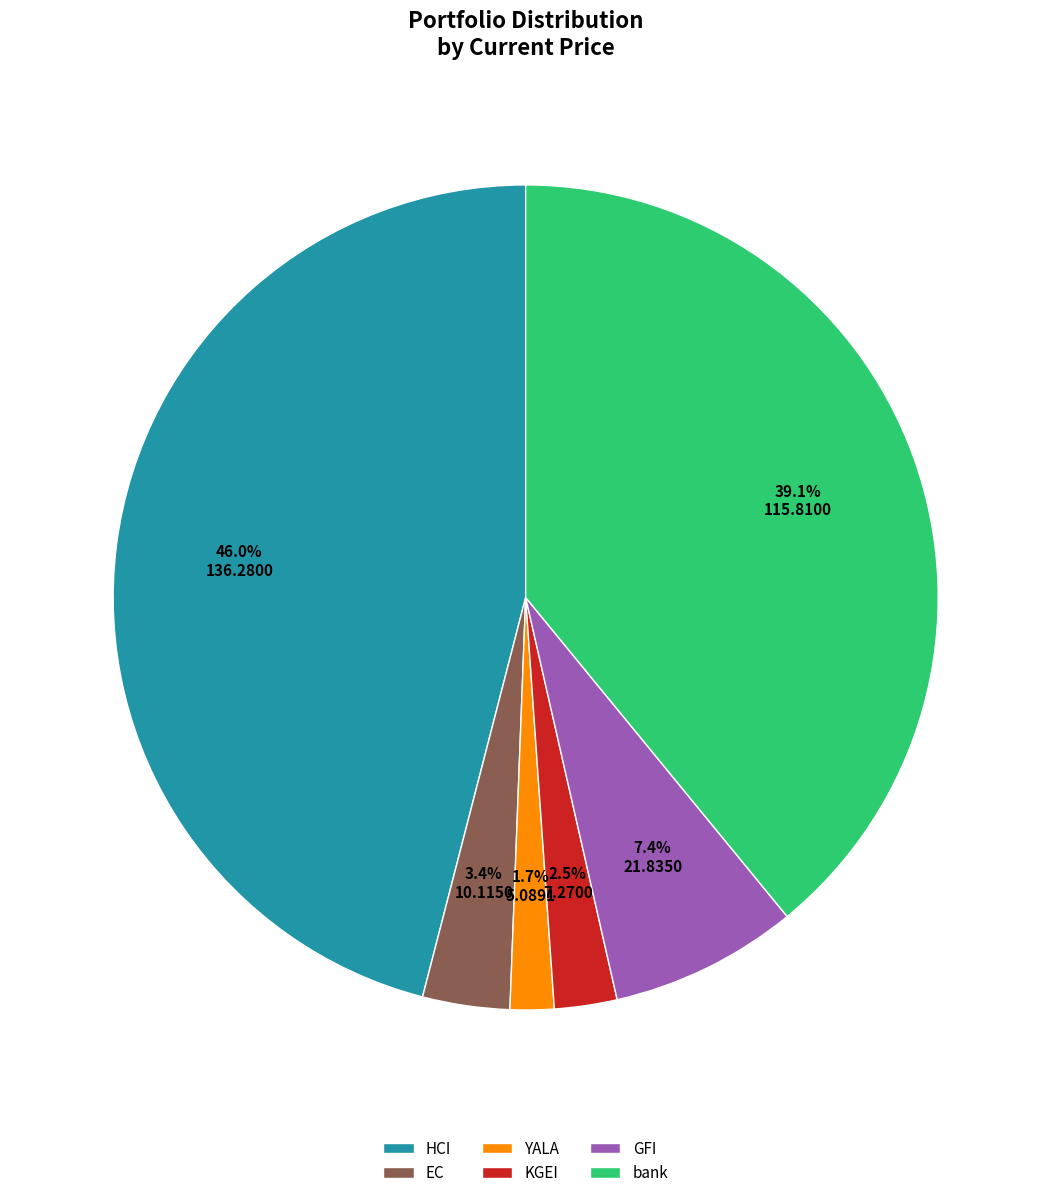

How many slices are in this pie chart?

6